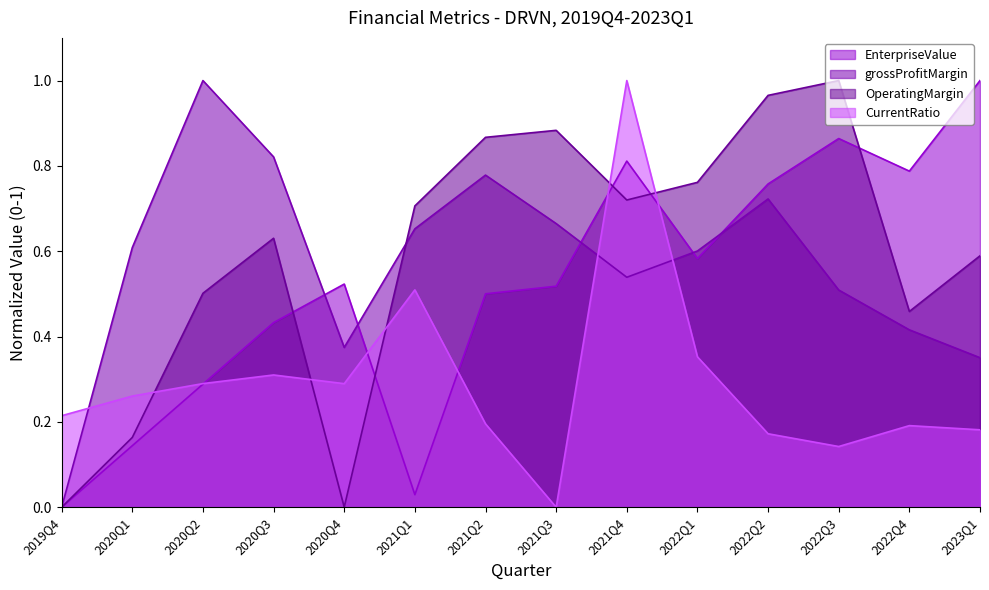

The value of CurrentRatio at 2020Q3 is 0.1. True or false?

False